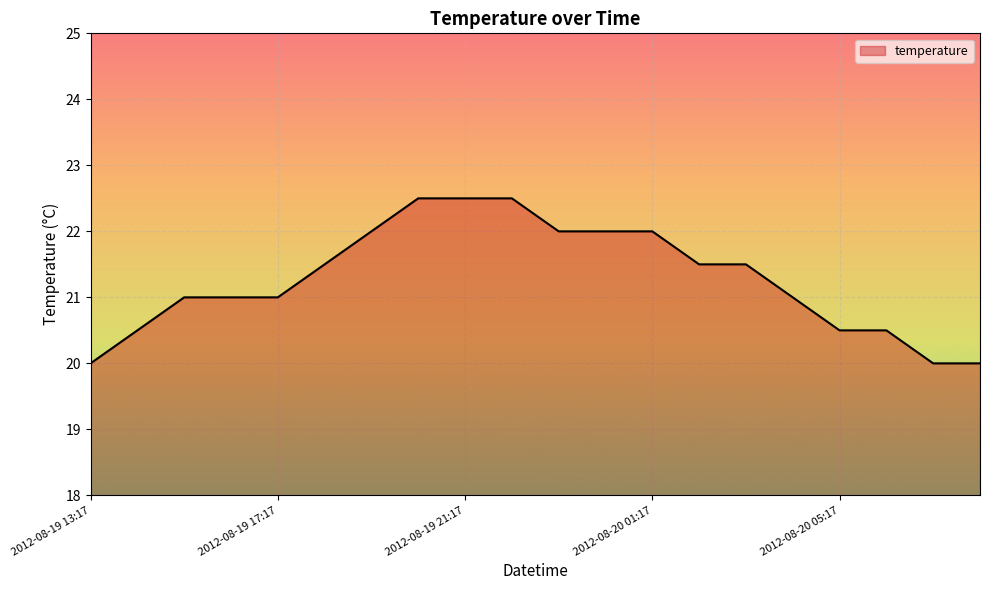

What is the difference between the maximum and minimum values?

2.5